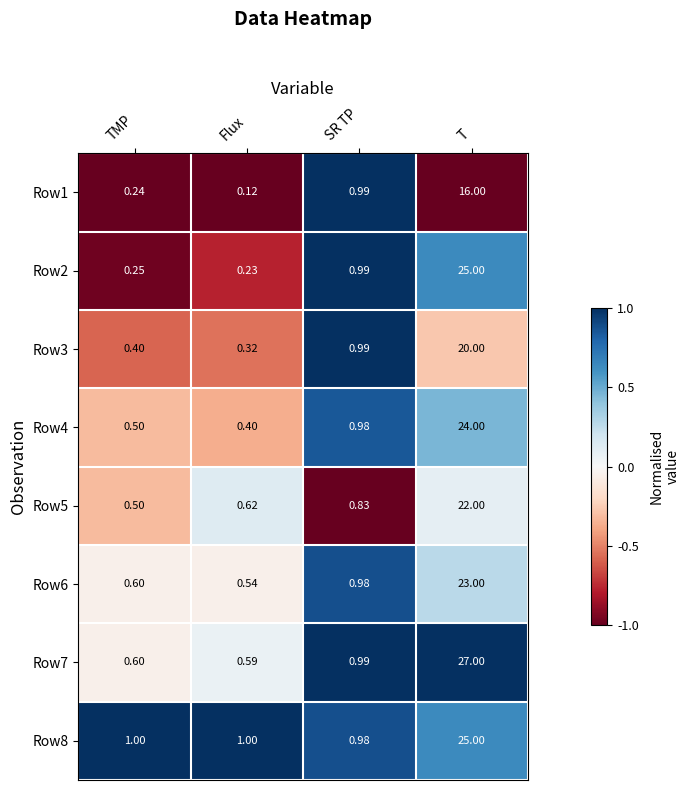

At which category is the sum across all series the highest?

T